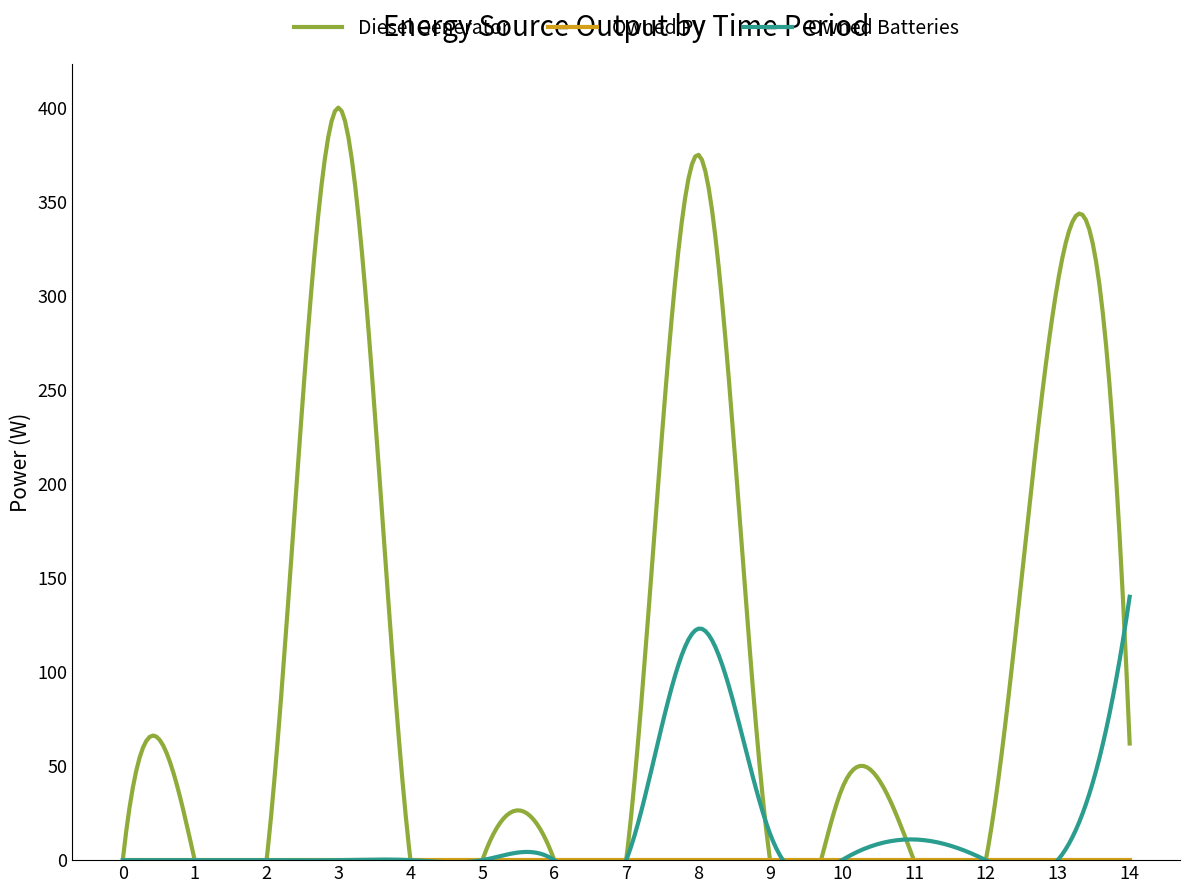

Which series has the largest total across all categories?

Diesel Generator